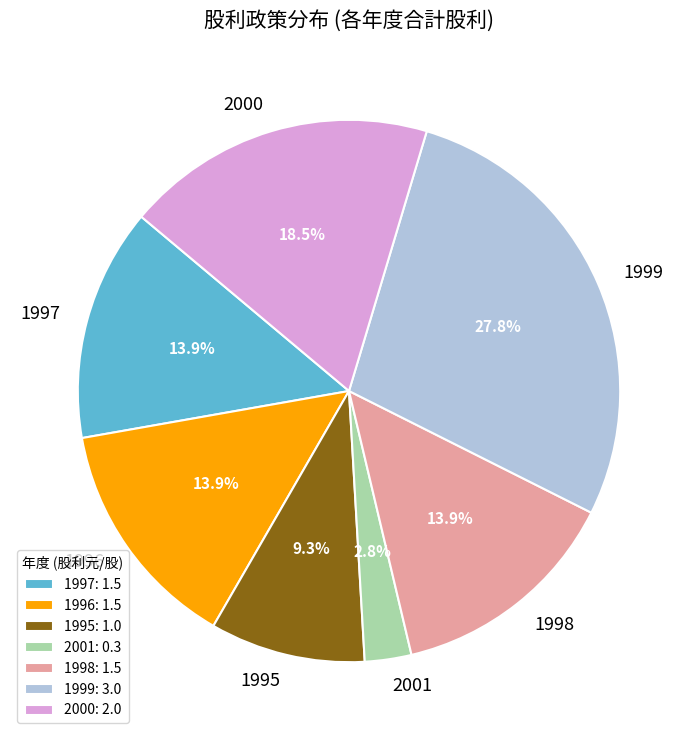

Which slice is the largest?

1999